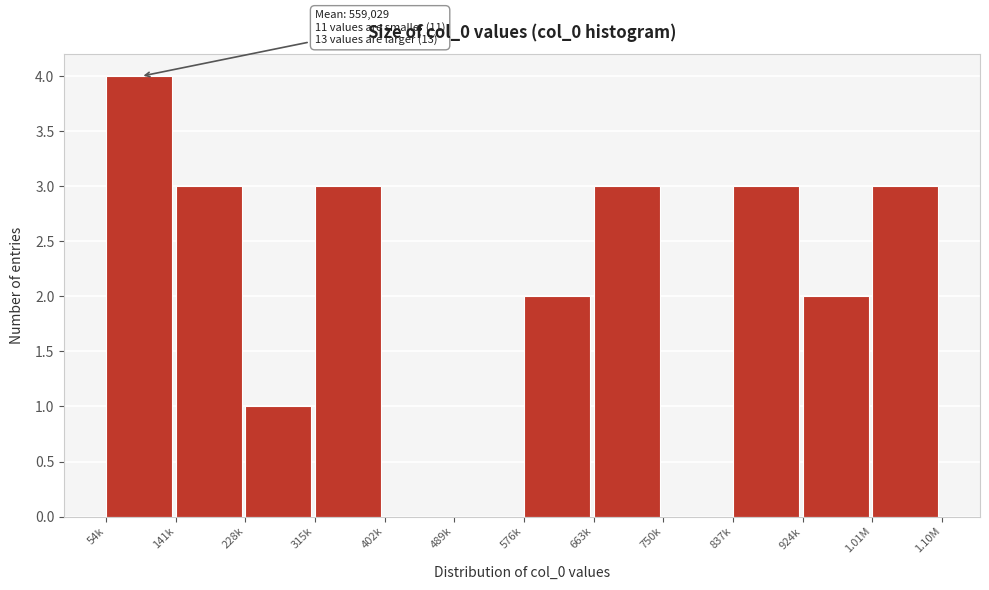

Reading left to right, list all the values displayed in this chart.

54k=4	141k=3	228k=1	315k=3	402k=0	489k=0	576k=2	663k=3	750k=0	837k=3	924k=2	1.01M=3